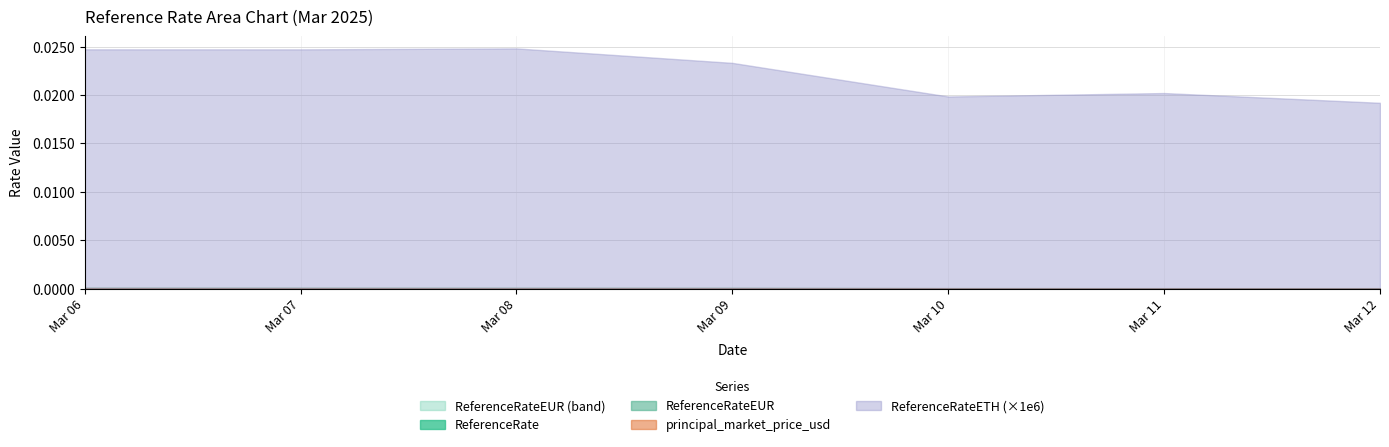

Is the value of principal_market_price_usd at 2025-03-09 greater than the value of ReferenceRateEUR at 2025-03-12?

Yes